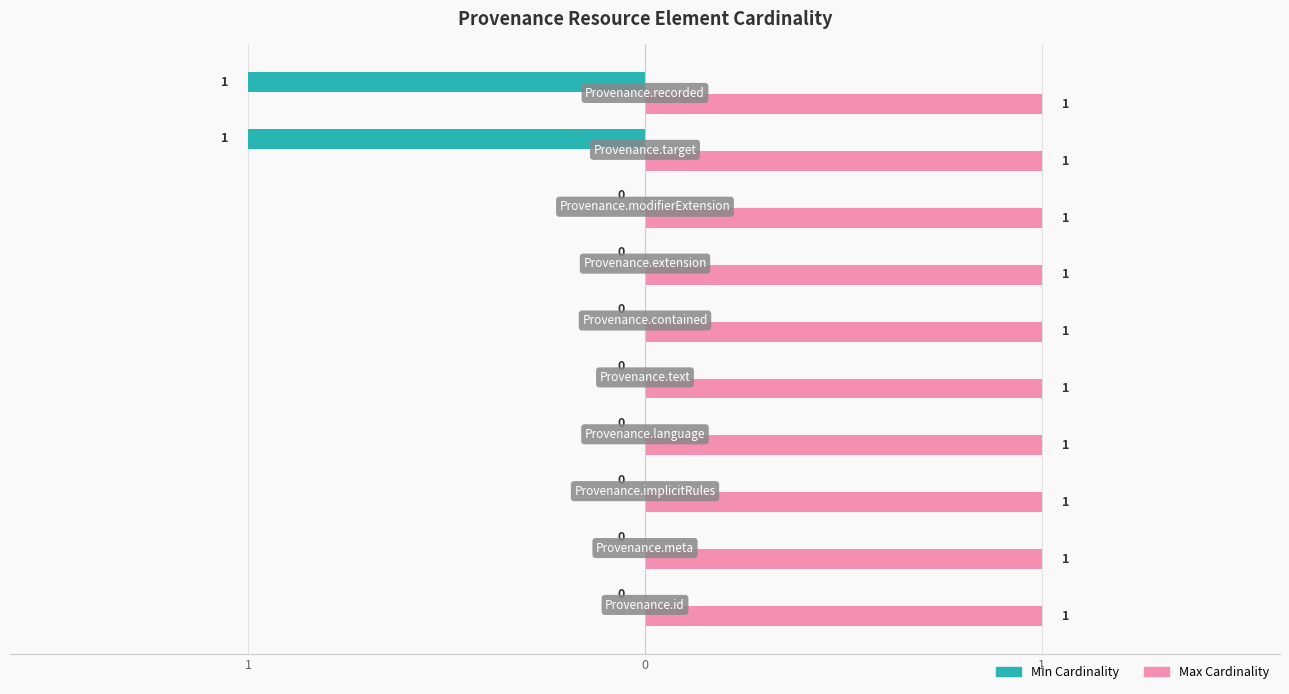

What are all the series names shown in the legend?

Min Cardinality, Max Cardinality